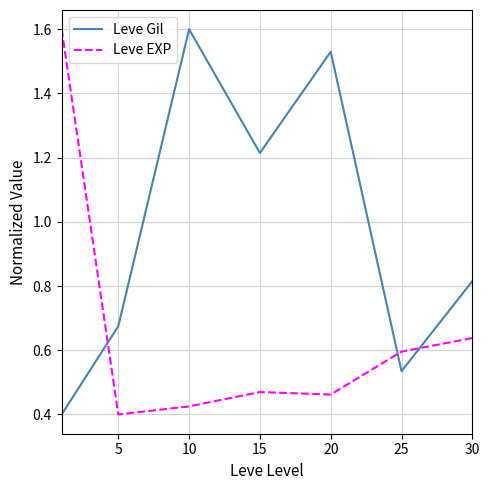

List the series in order of their overall mean, highest first.

Leve Gil, Leve EXP